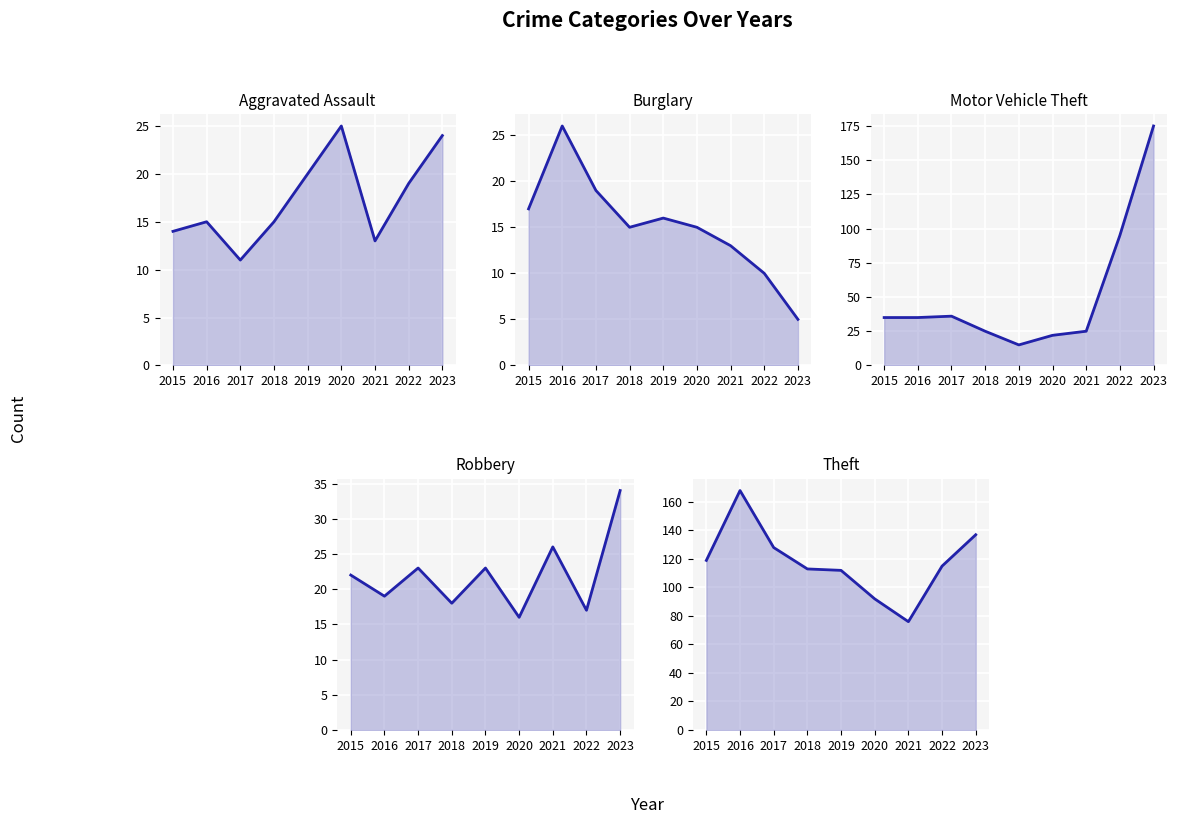

Between which two adjacent categories do Aggravated Assault line and Motor Vehicle Theft line first intersect?

2018 and 2019